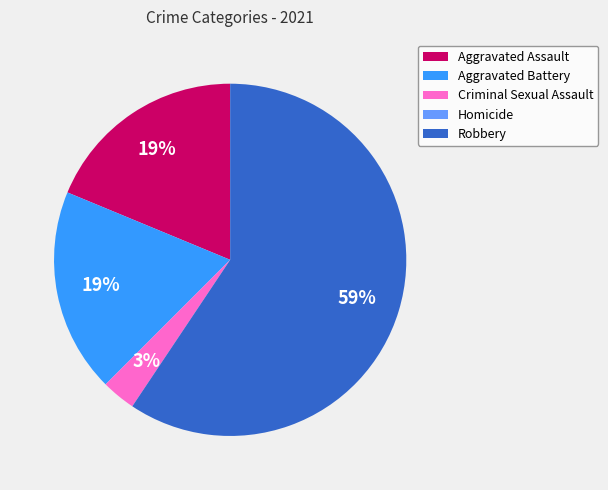

To the nearest percent, what is the difference between the largest and smallest slice percentages?

59%